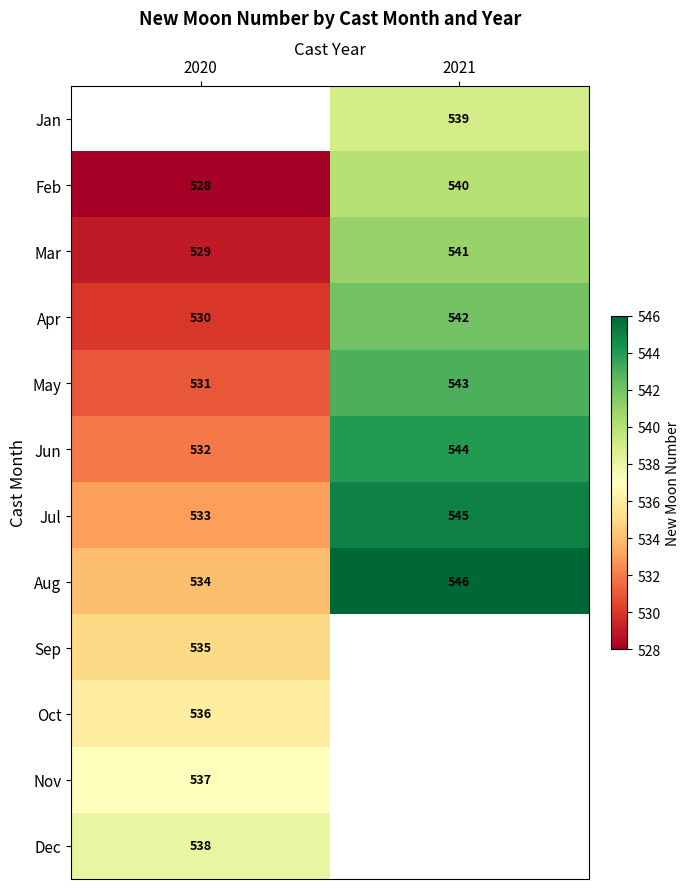

What is the smallest value displayed?

528.0